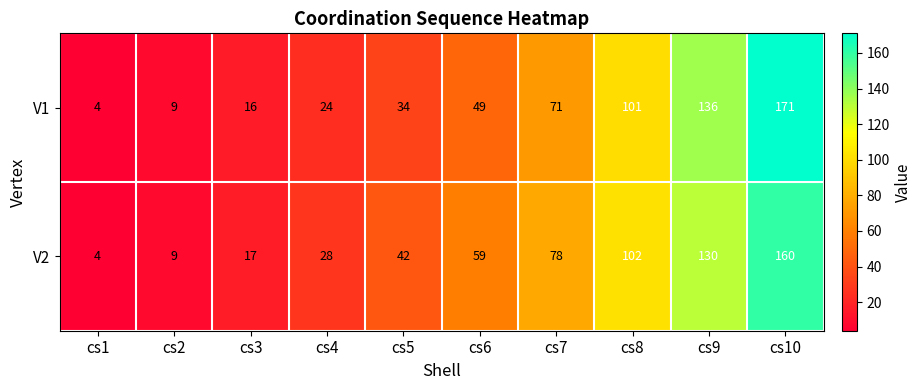

The value of V1 at cs3 is 16. True or false?

True